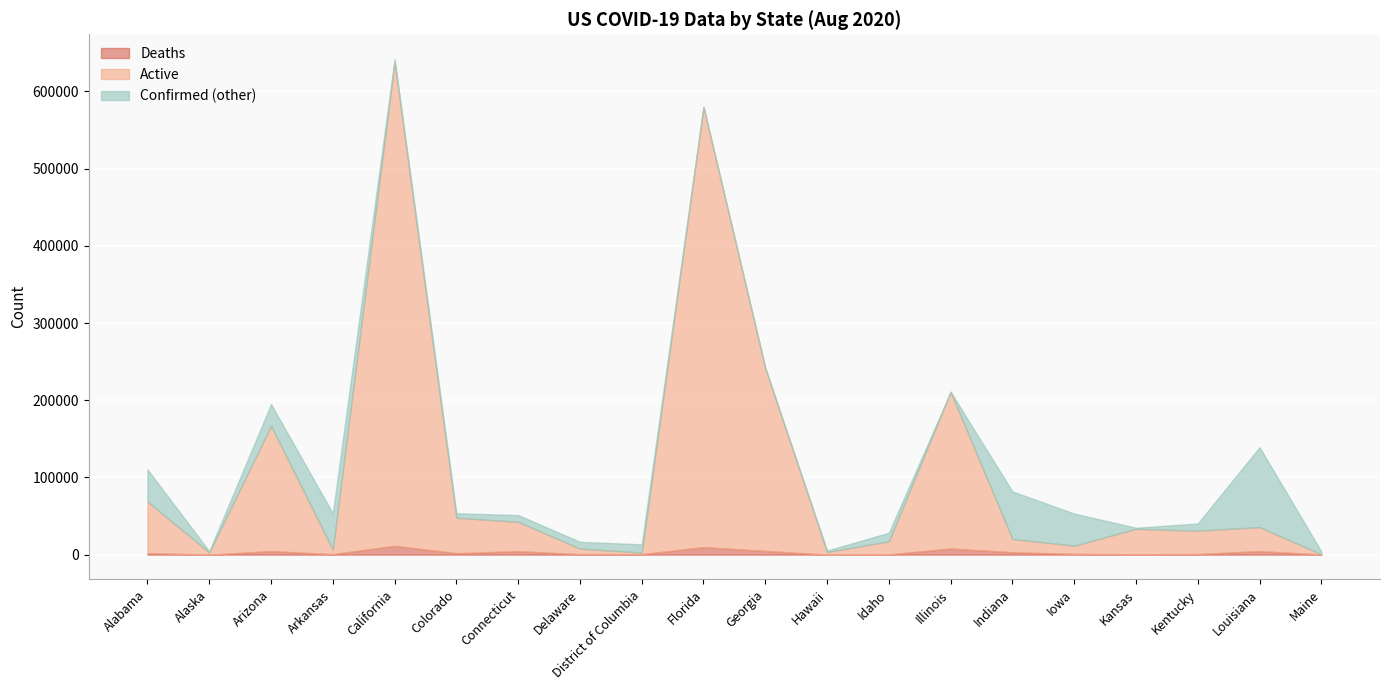

At which category is the sum across all series the highest?

California